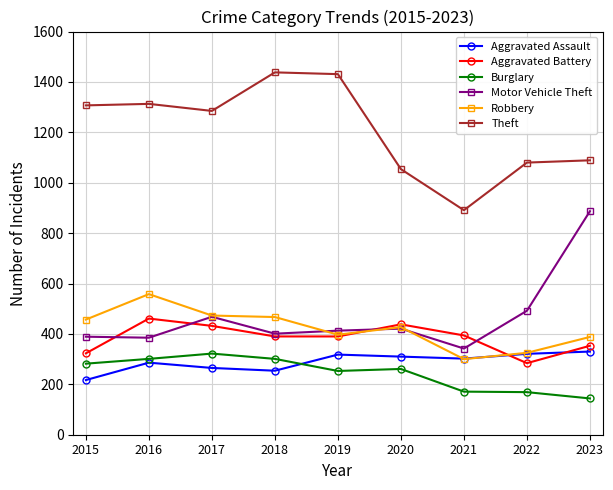

True or false: Robbery has more than 1 points higher than both neighbors.

True